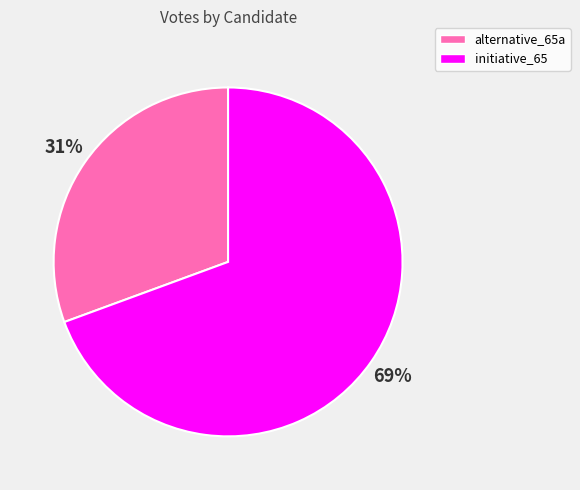

Which slice is the smallest?

alternative_65a